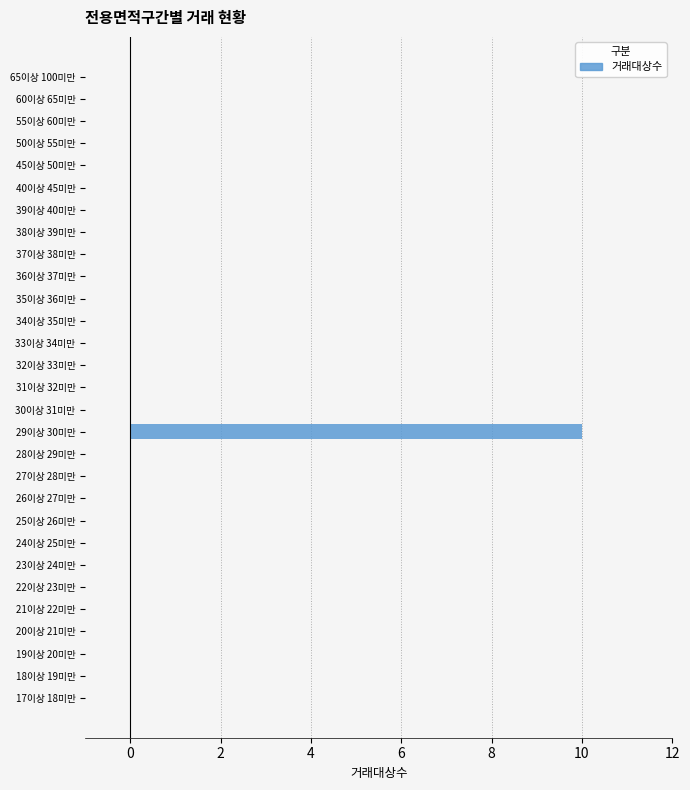

Reading bottom to top, extract all data points from this chart.

17이상 18미만=0	18이상 19미만=0	19이상 20미만=0	20이상 21미만=0	21이상 22미만=0	22이상 23미만=0	23이상 24미만=0	24이상 25미만=0	25이상 26미만=0	26이상 27미만=0	27이상 28미만=0	28이상 29미만=0	29이상 30미만=10	30이상 31미만=0	31이상 32미만=0	32이상 33미만=0	33이상 34미만=0	34이상 35미만=0	35이상 36미만=0	36이상 37미만=0	37이상 38미만=0	38이상 39미만=0	39이상 40미만=0	40이상 45미만=0	45이상 50미만=0	50이상 55미만=0	55이상 60미만=0	60이상 65미만=0	65이상 100미만=0